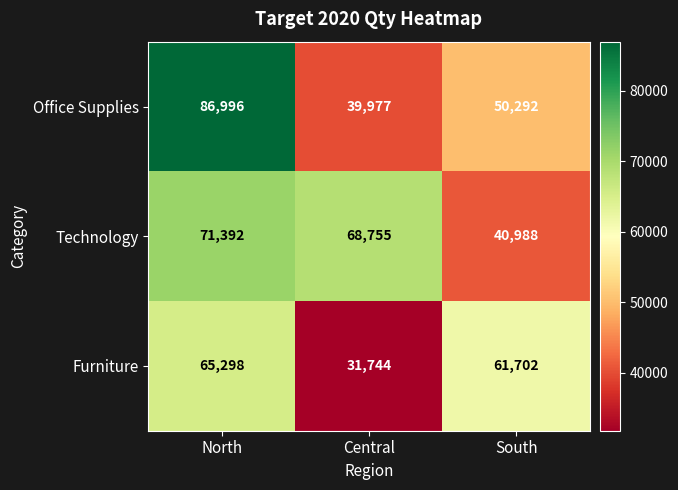

List the labels in order of Office Supplies value, smallest first.

Central, South, North